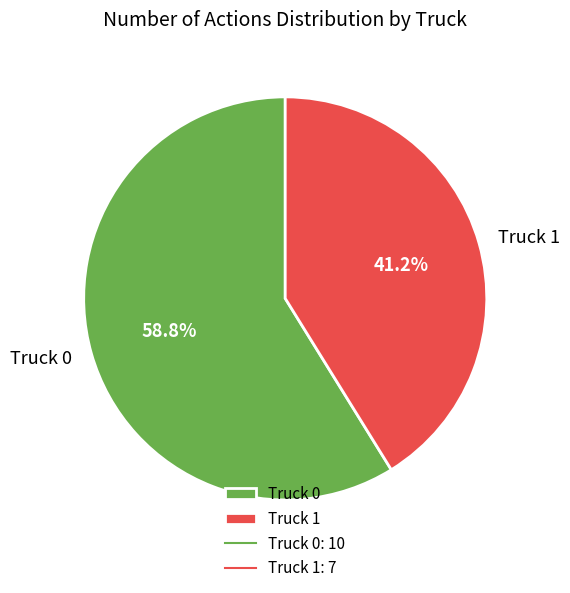

Between Truck 0 and Truck 1, which is larger?

Truck 0